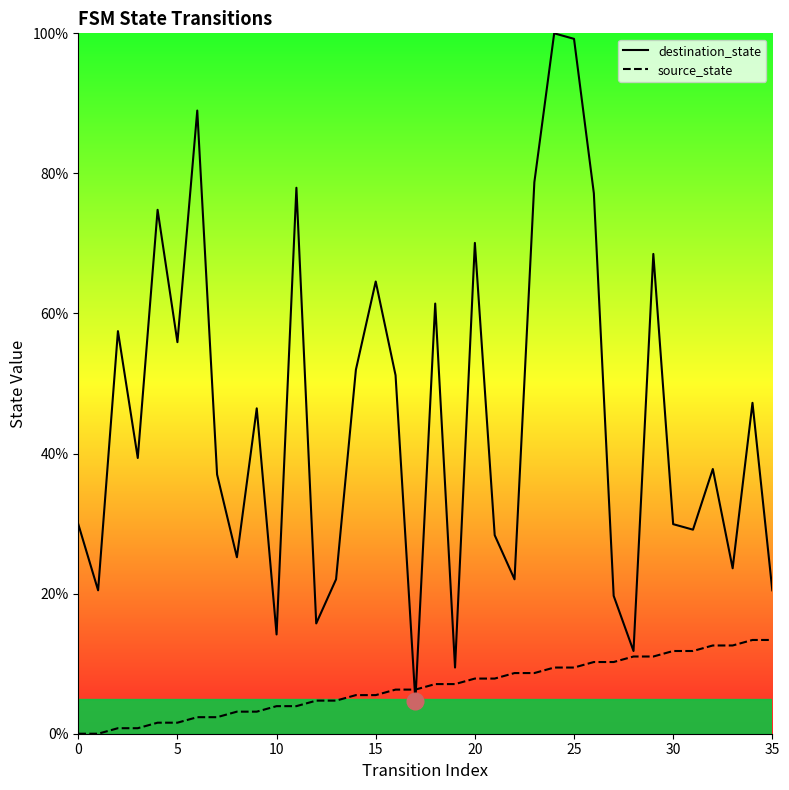

At how many categories does at least one series exceed 0?

36